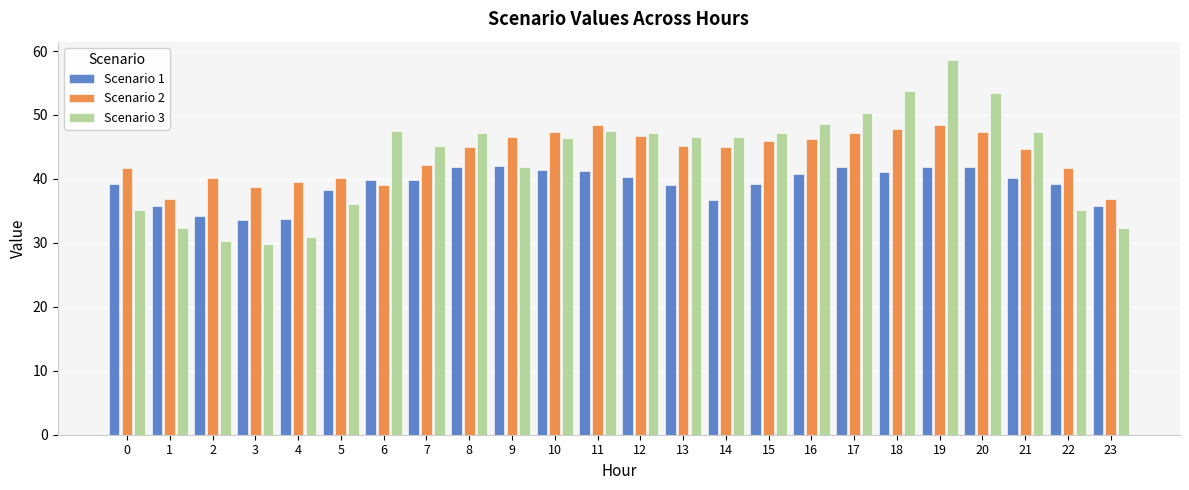

The value of Scenario 2 at 7 is 42.2. True or false?

True